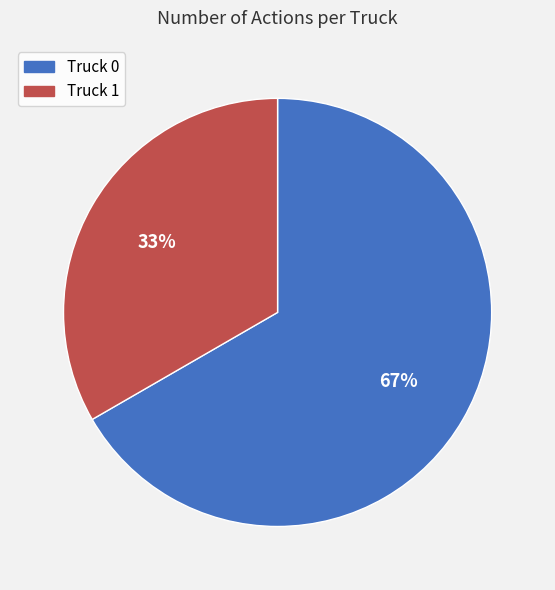

How many slices are in this pie chart?

2